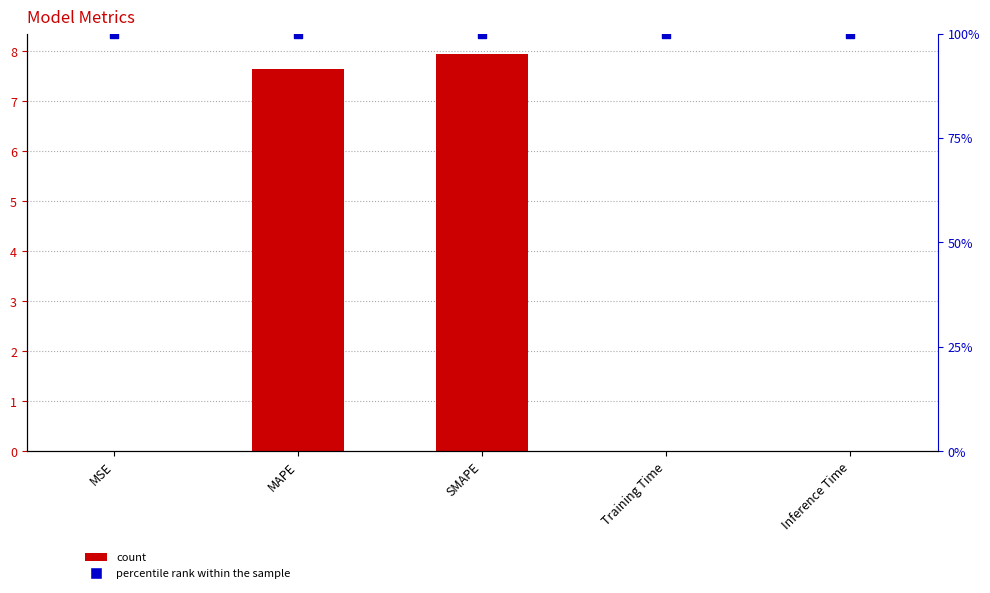

What is the total value across all series at Inference Time?

1.0